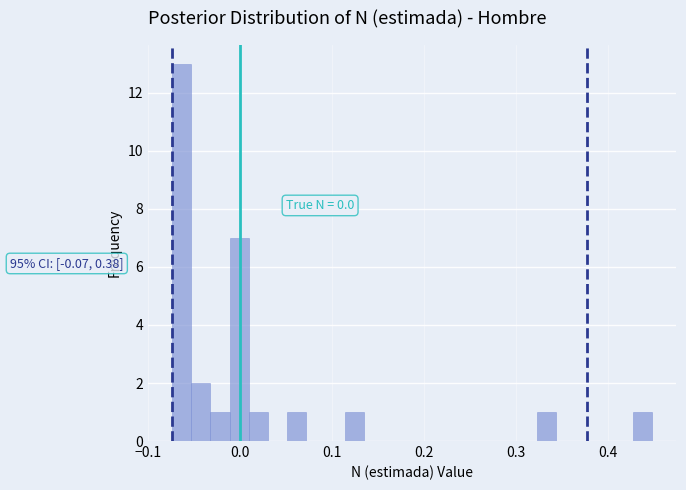

Read against the x-axis, roughly where is the centre of the tallest bar?

-0.06